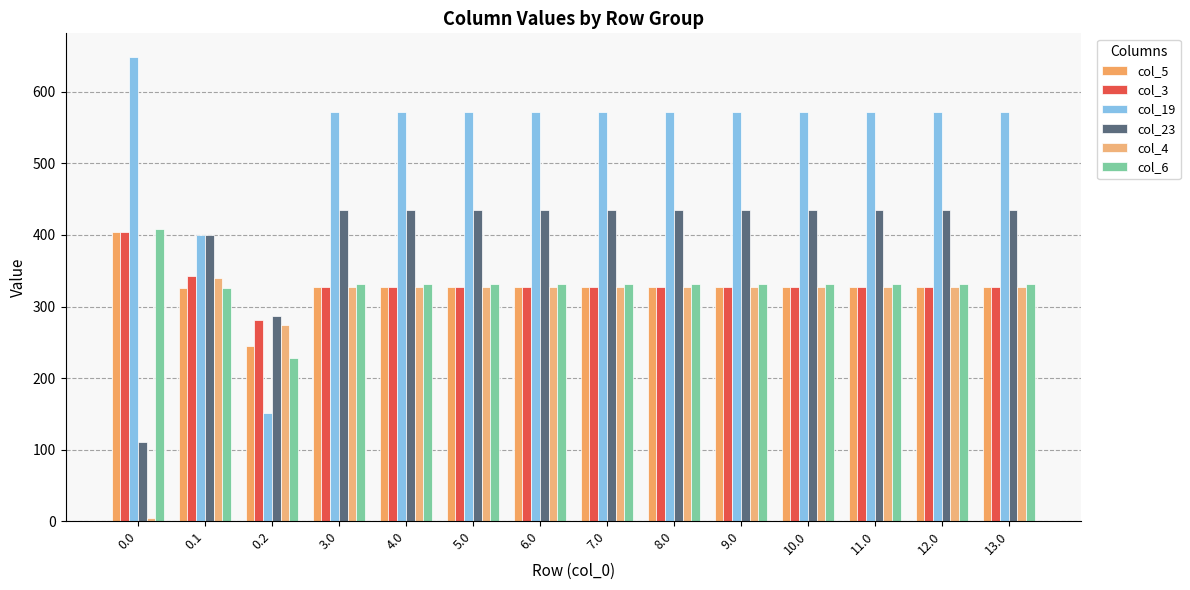

How many bars are there in total?

84